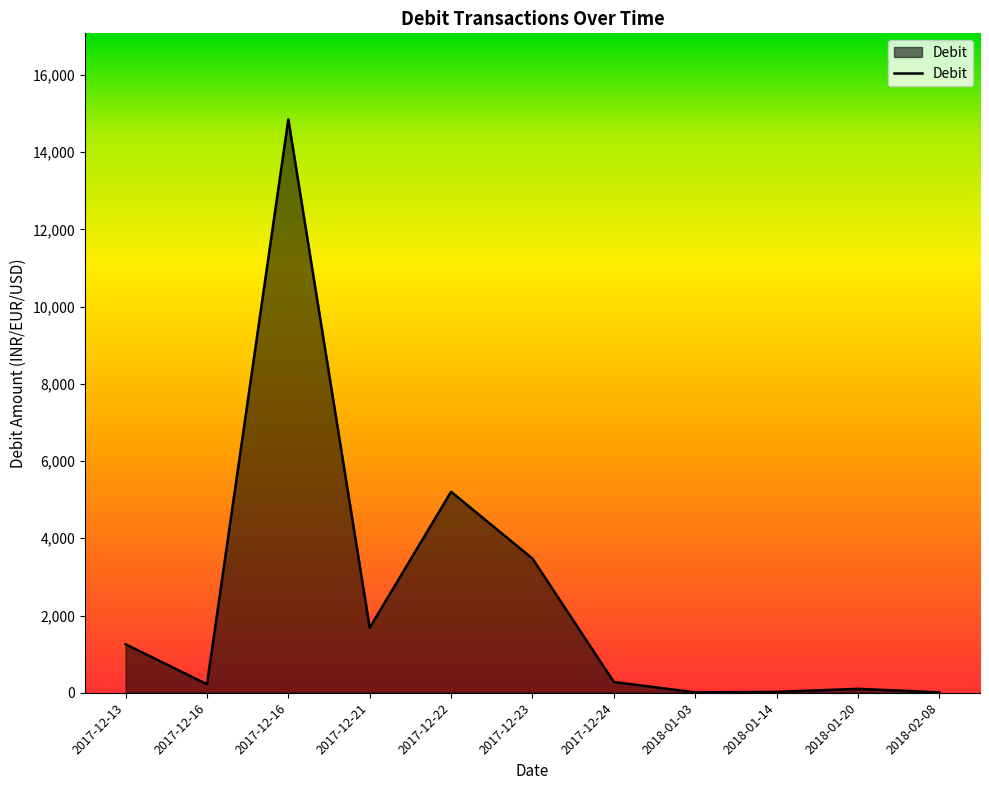

How many lines are shown in the chart?

1